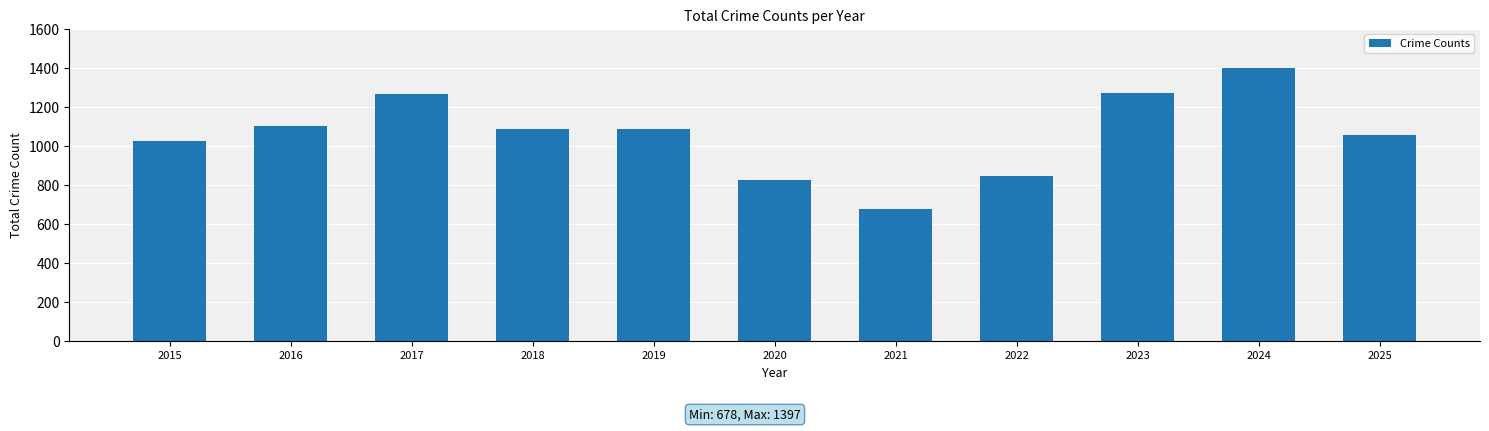

What is the sum of the values at 2020 and 2021?

1503